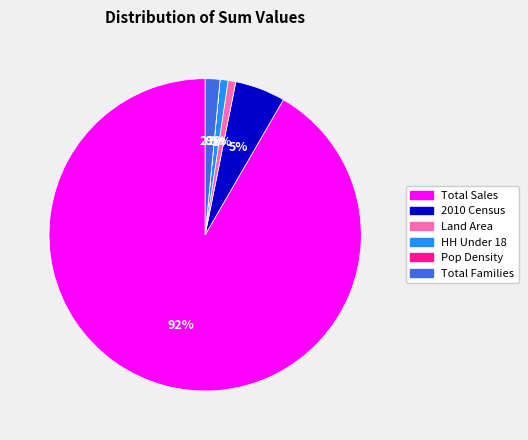

Is it true that Land Area is 11% of the pie?

False